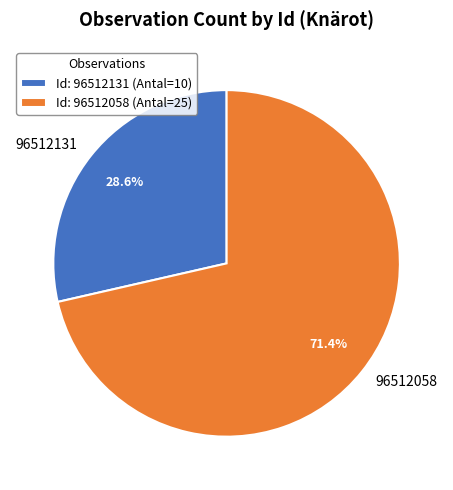

Which slice is the smallest?

96512131